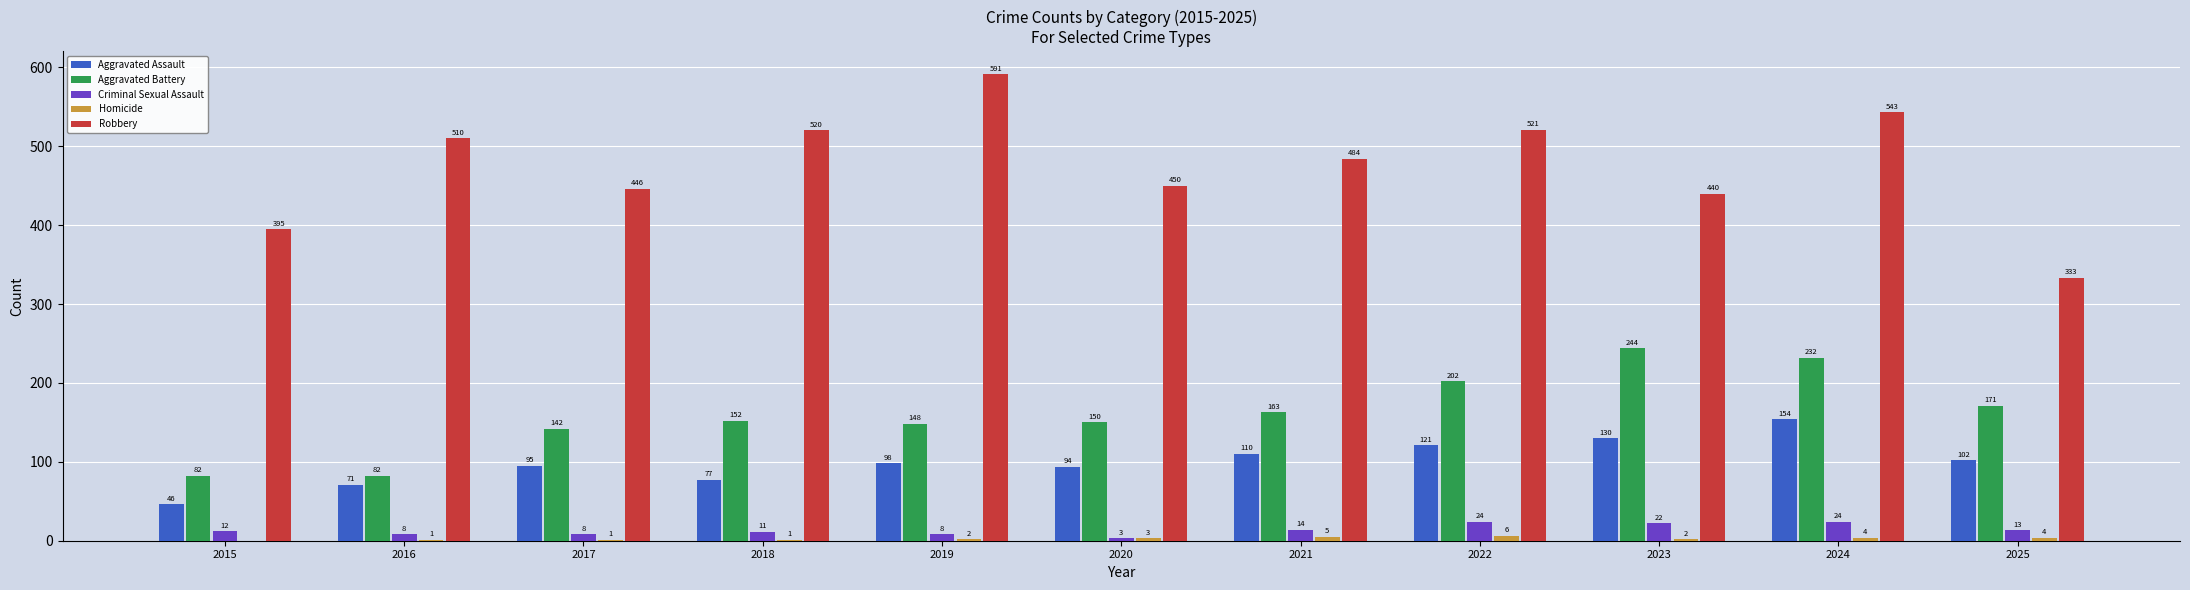

Which series has the largest total across all categories?

Robbery